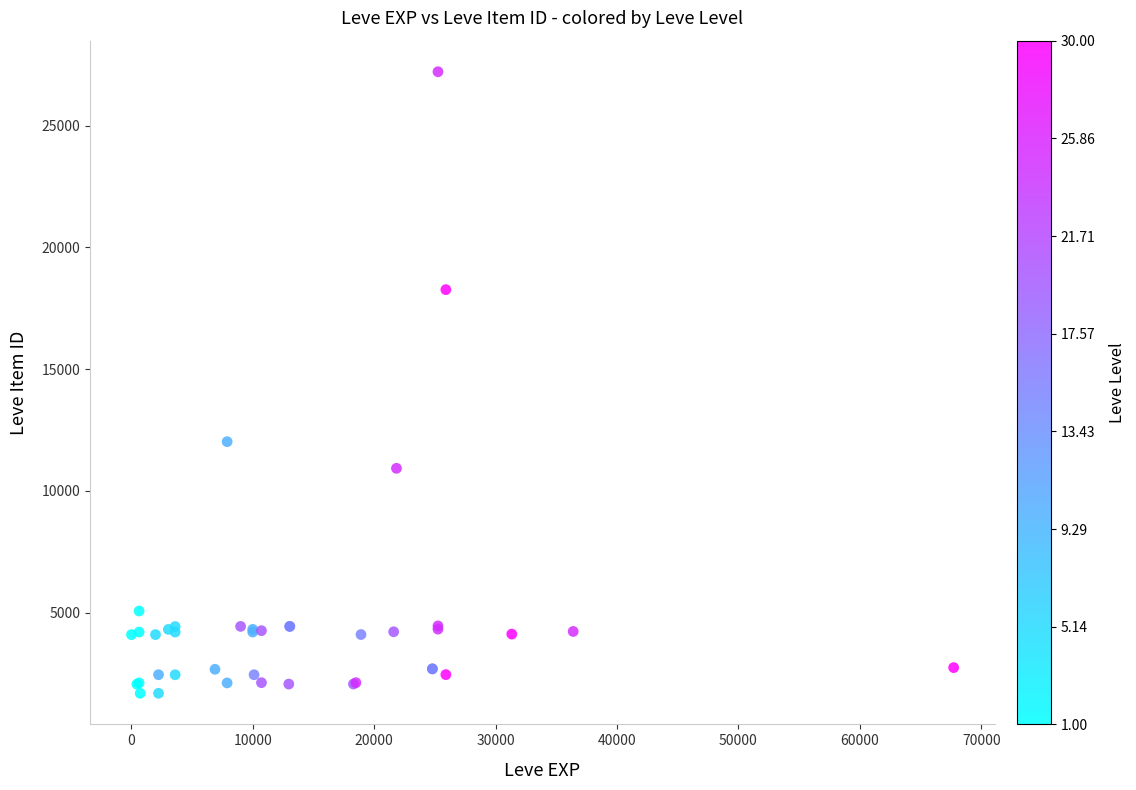

What Y value in the scatter plot is closest to 14448?

12018